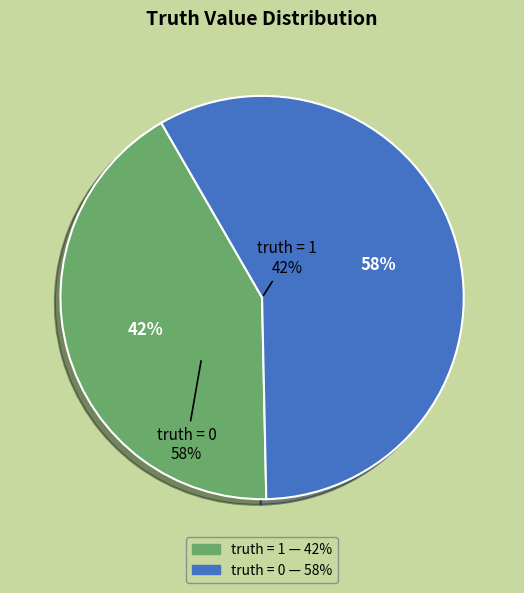

What is the largest slice in the pie chart?

truth = 0